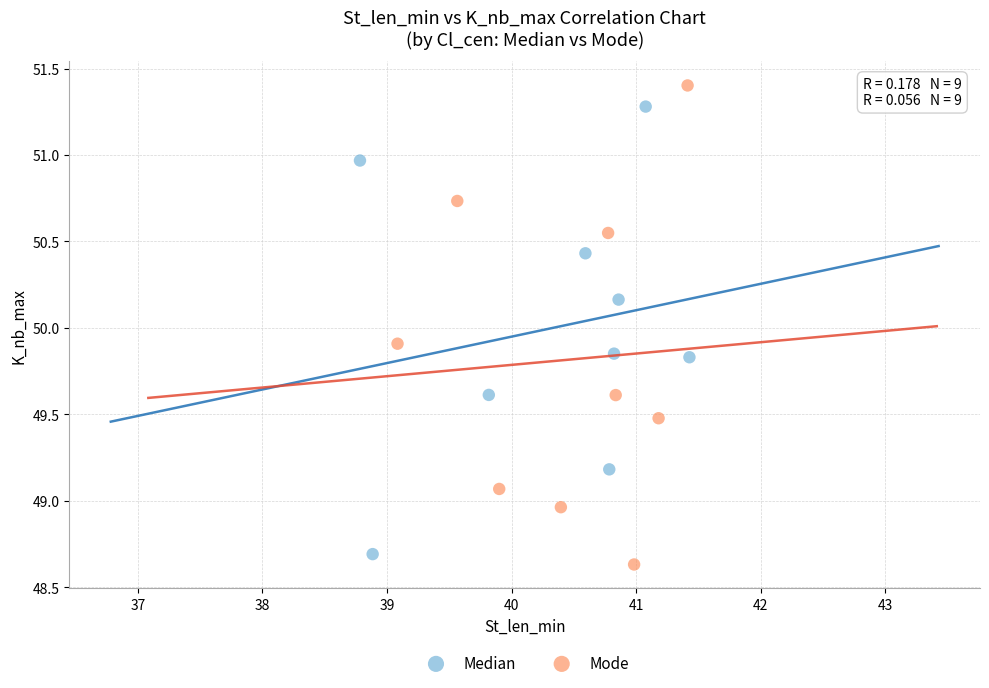

Which series contains the highest Y value?

Mode